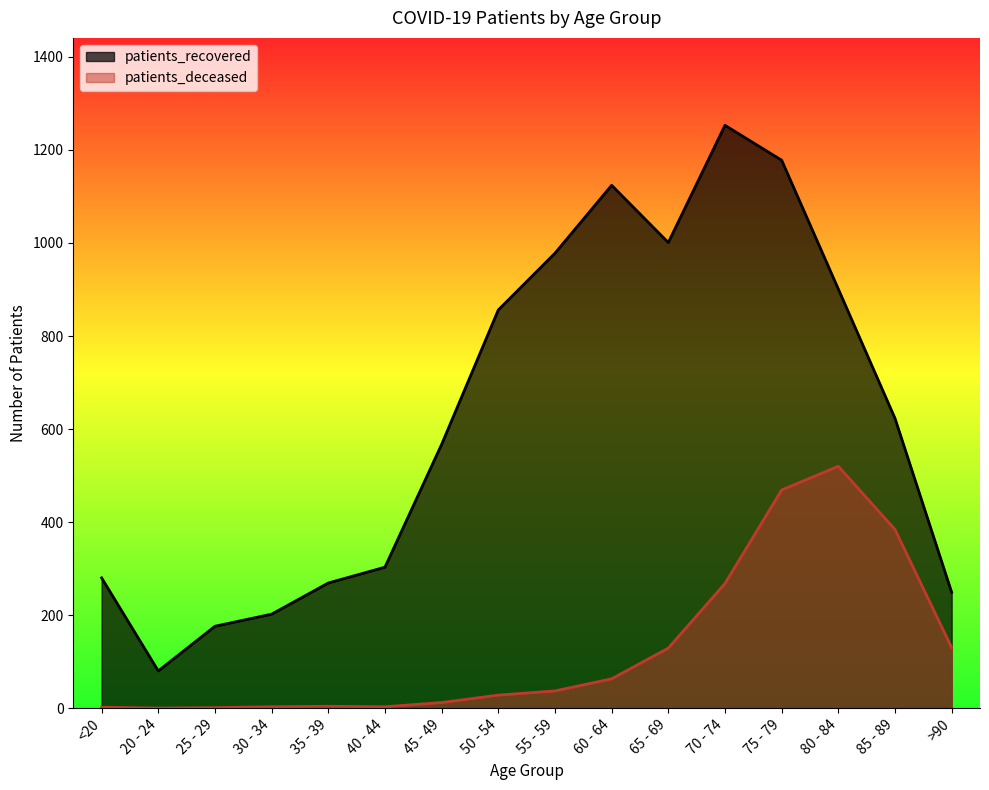

List the labels in order of patients_recovered value, smallest first.

20 - 24, 25 - 29, 30 - 34, >90, 35 - 39, <20, 40 - 44, 45 - 49, 85 - 89, 50 - 54, 80 - 84, 55 - 59, 65 - 69, 60 - 64, 75 - 79, 70 - 74